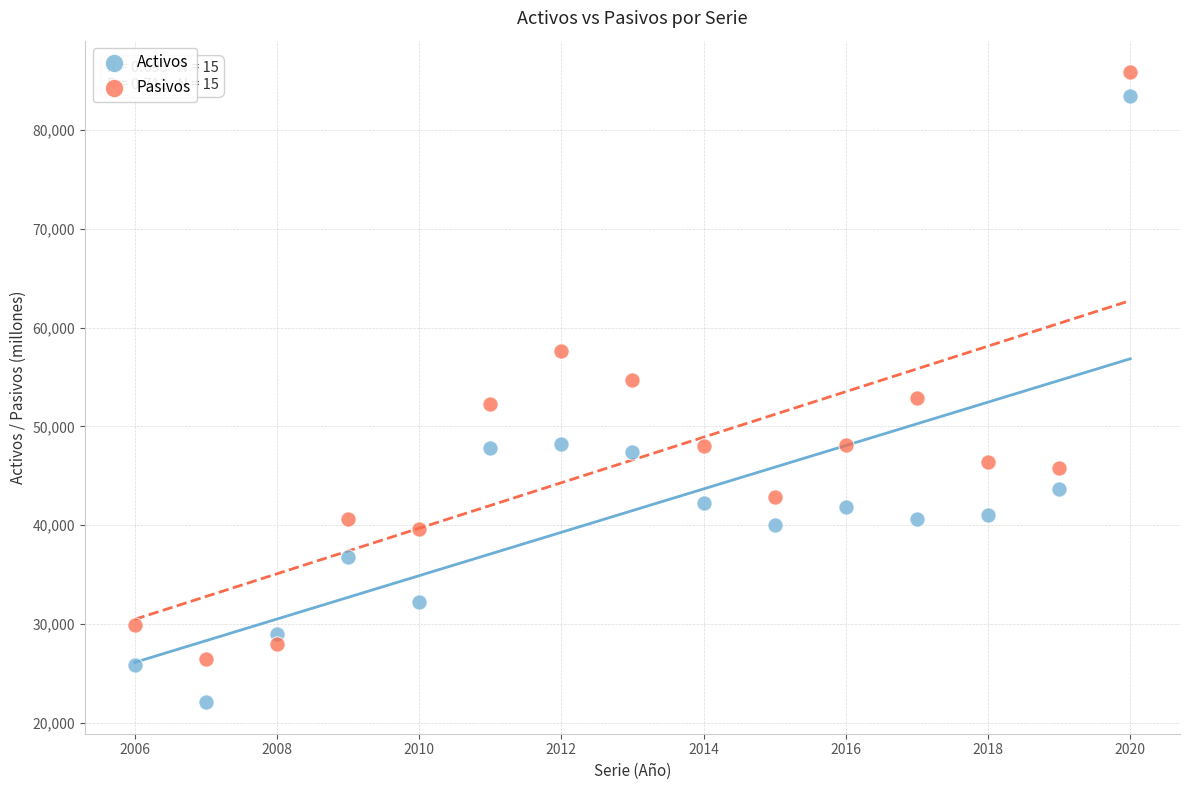

Across all data points, what is the range of X values (max minus min)?

14